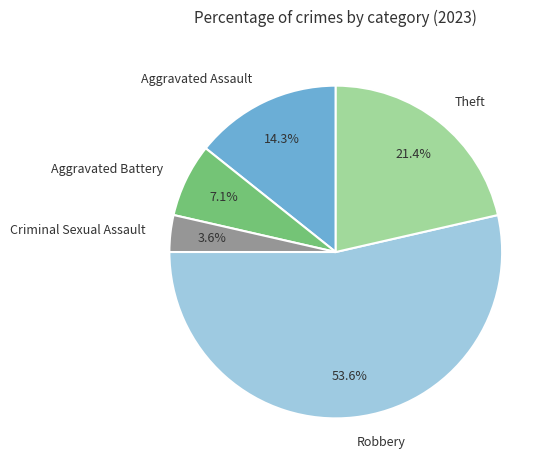

To the nearest percent, what percentage of the pie is Aggravated Assault?

14%